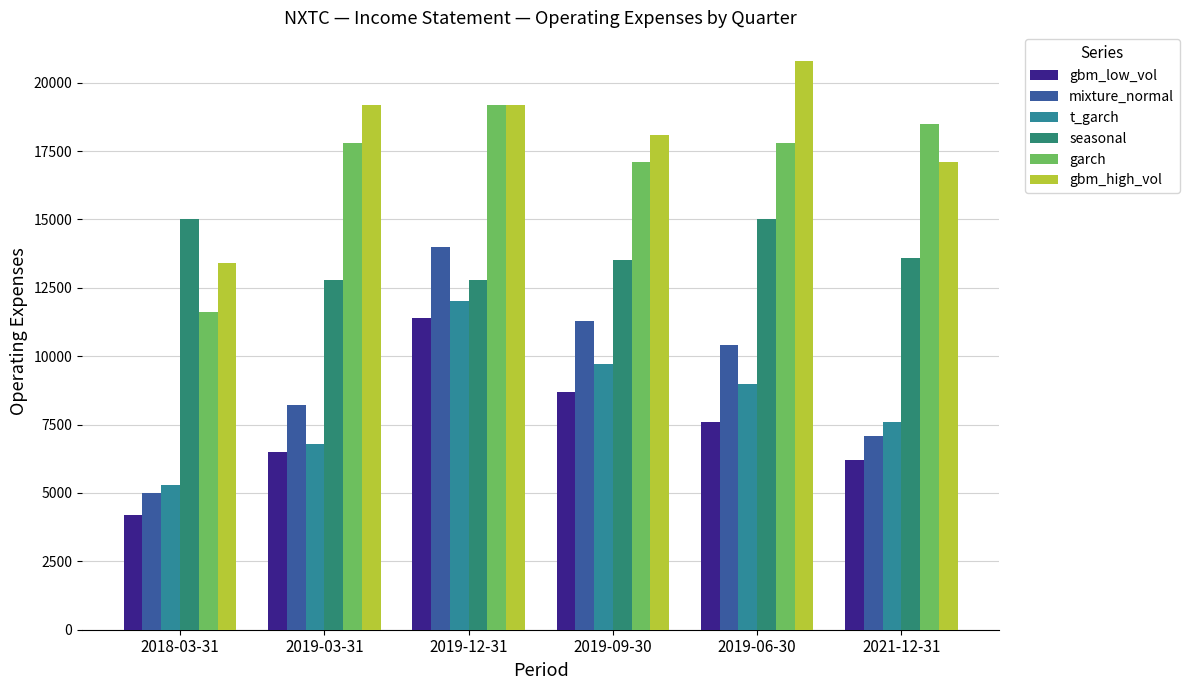

What are all the series names shown in the legend?

gbm_low_vol, mixture_normal, t_garch, seasonal, garch, gbm_high_vol